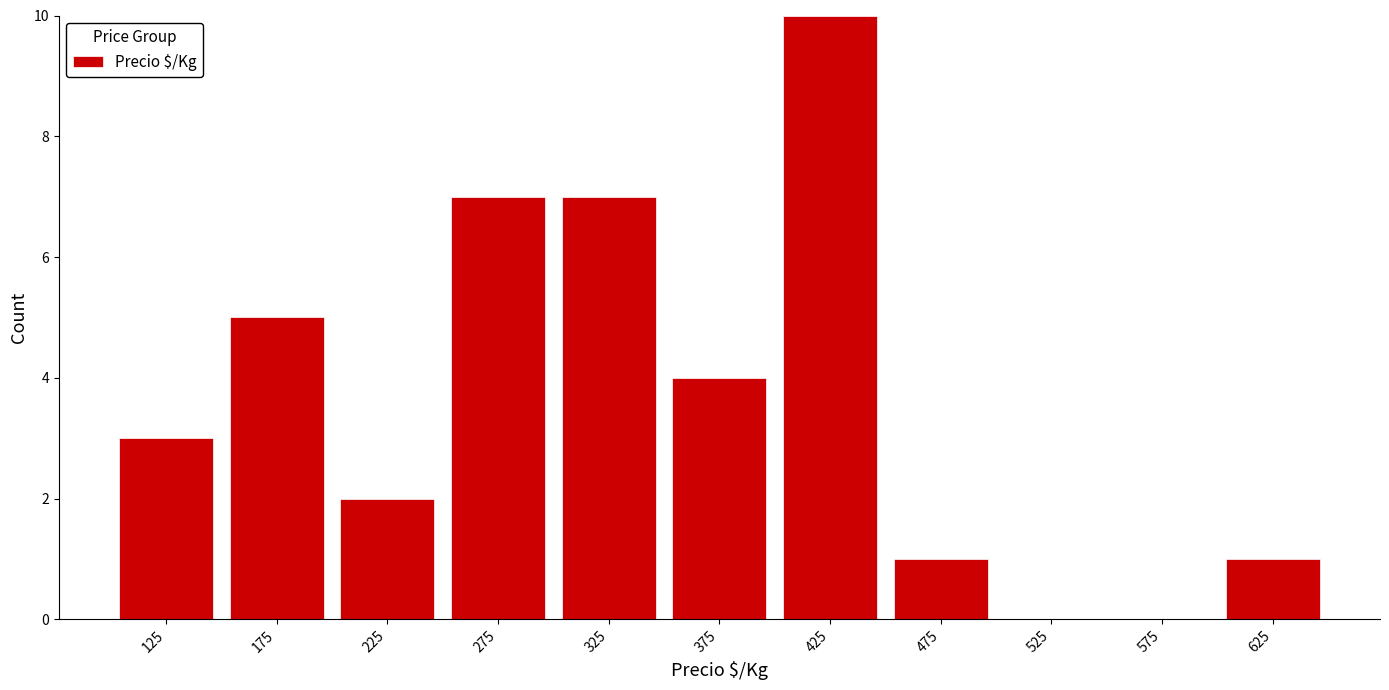

Which range on the x-axis has the tallest bar?

400 to 450